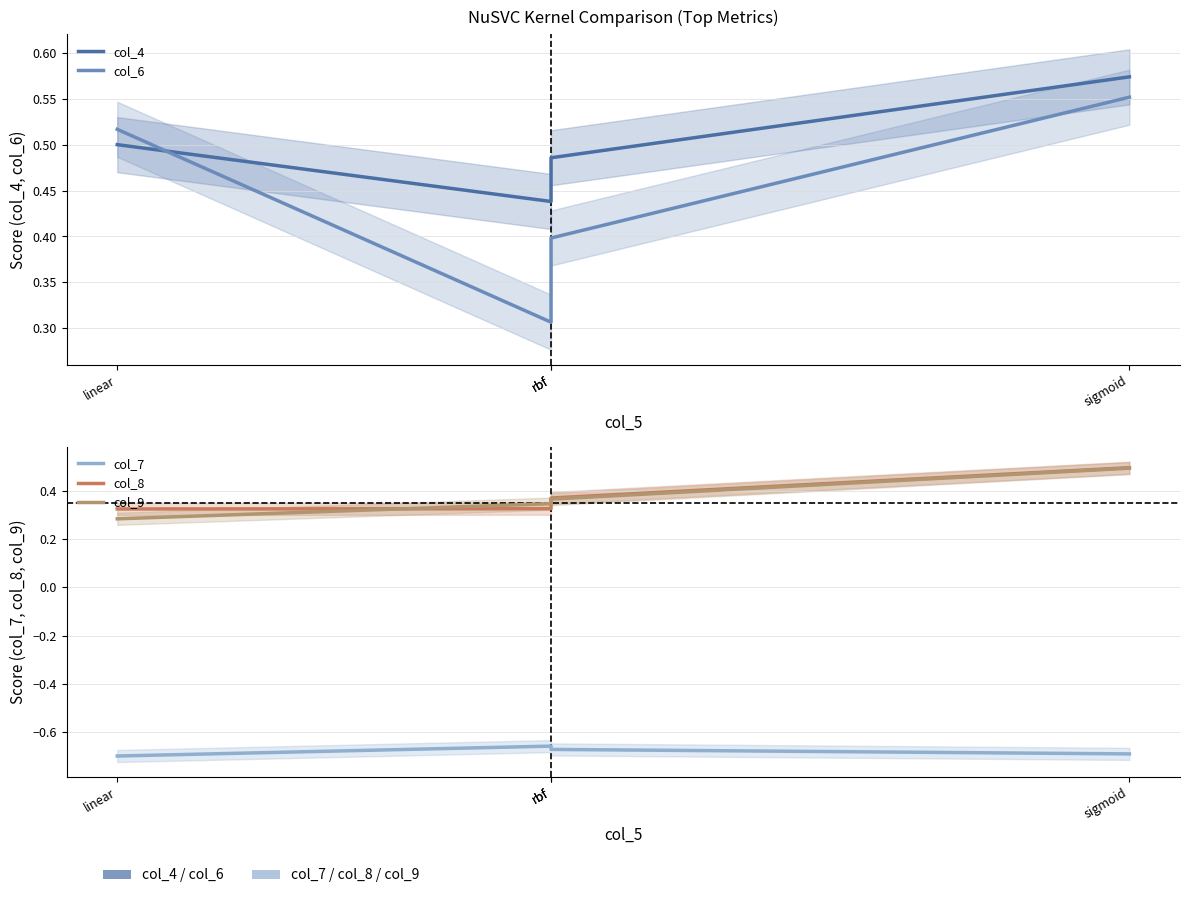

At rbf, list the series in order from smallest to largest.

col_7, col_6, col_8, col_9, col_4